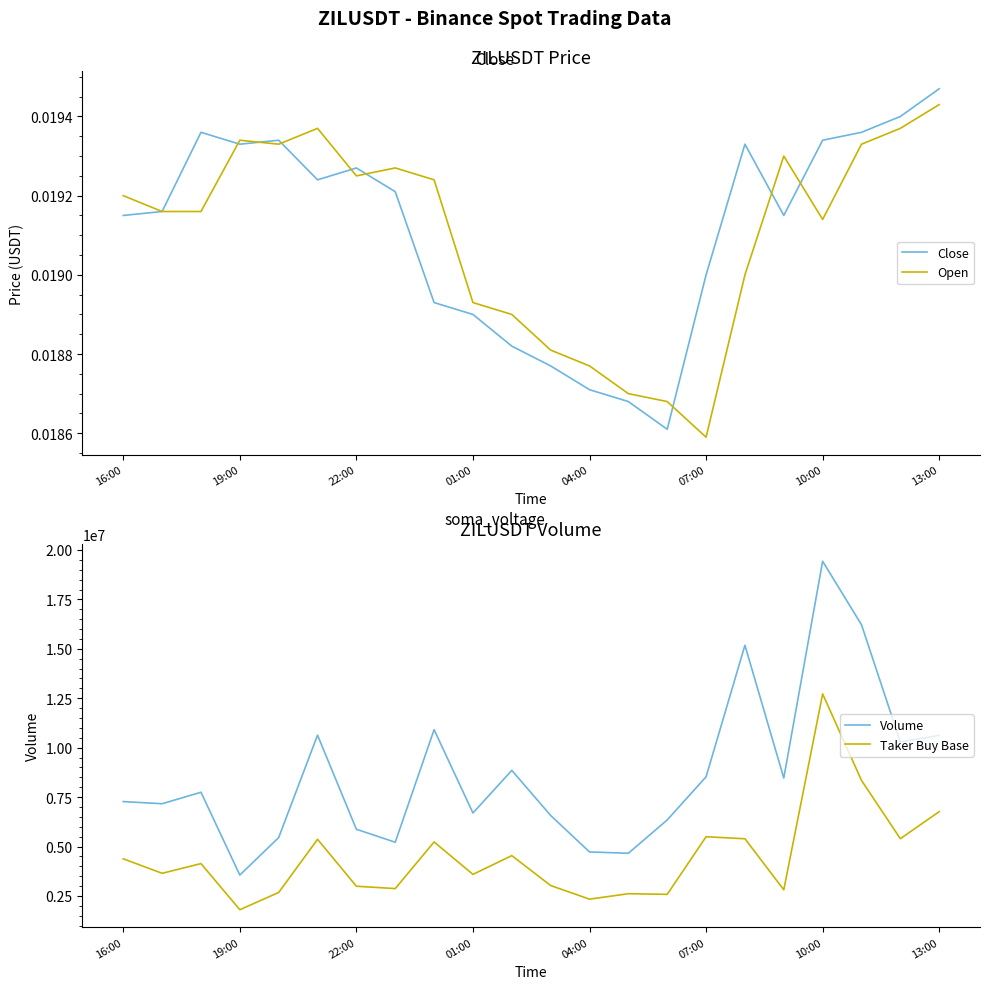

Does the chart have visible grid lines?

No